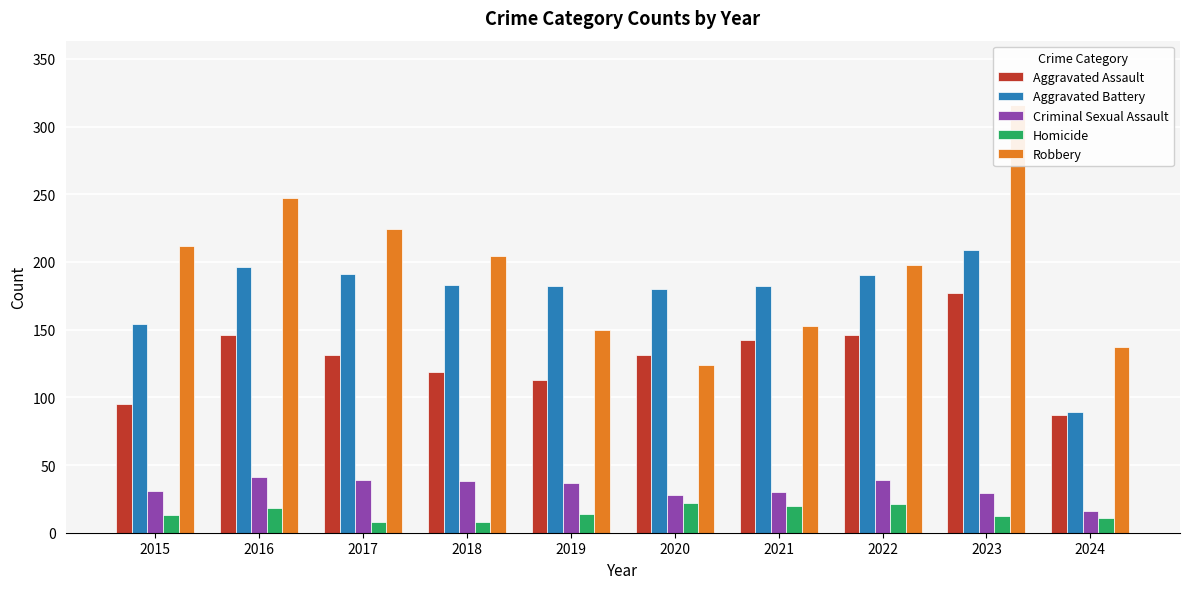

How many data points in Criminal Sexual Assault are less than 37?

5